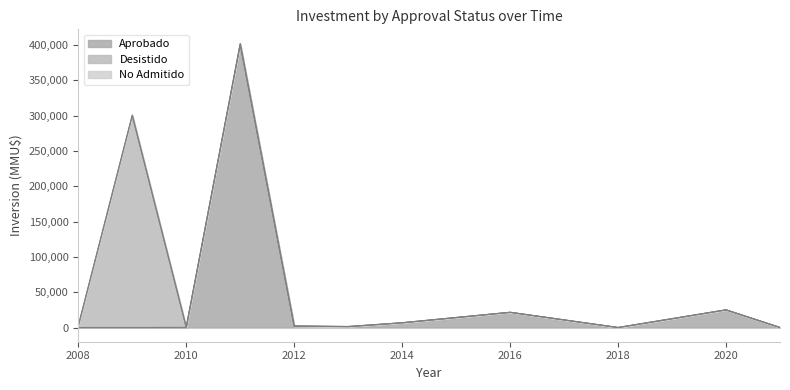

At which category is the sum across all series the highest?

2011-11